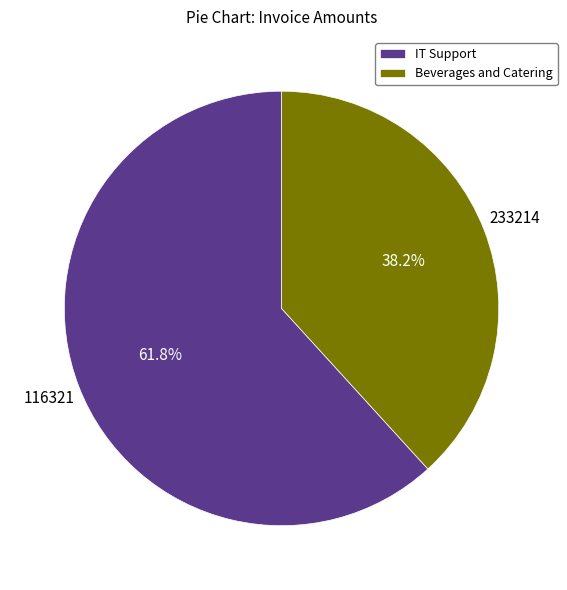

True or false: 233214 accounts for 38% of the total.

True